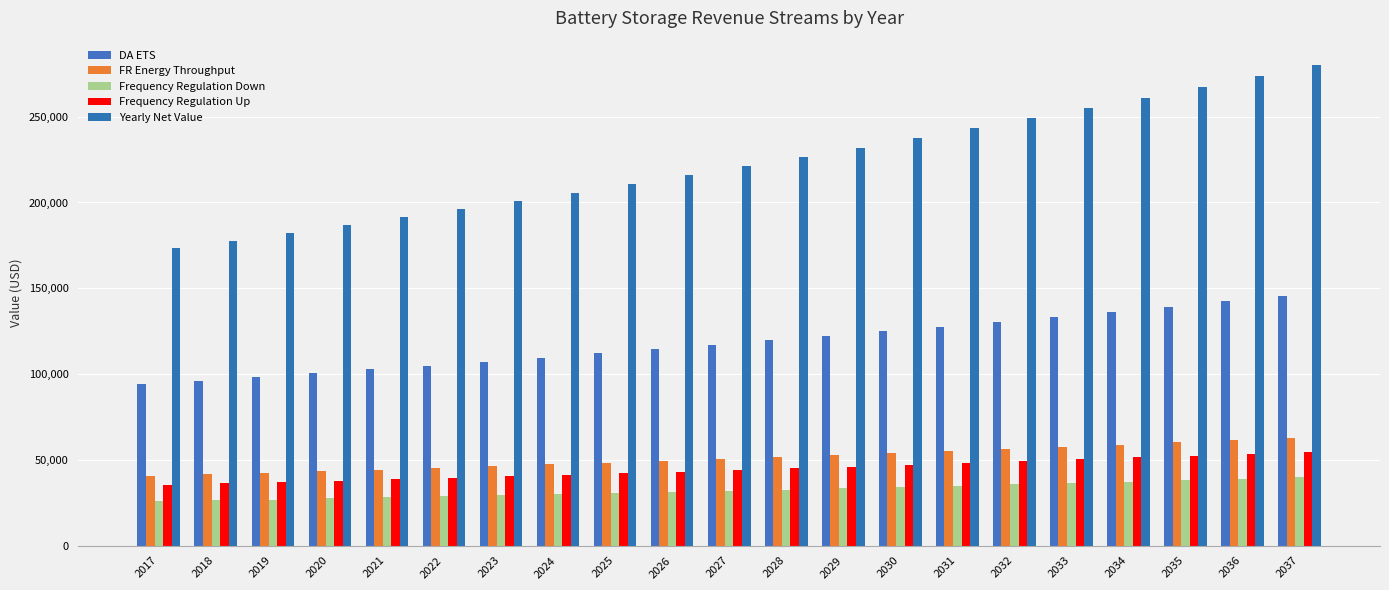

What is the maximum value for Frequency Regulation Down?

39767.2